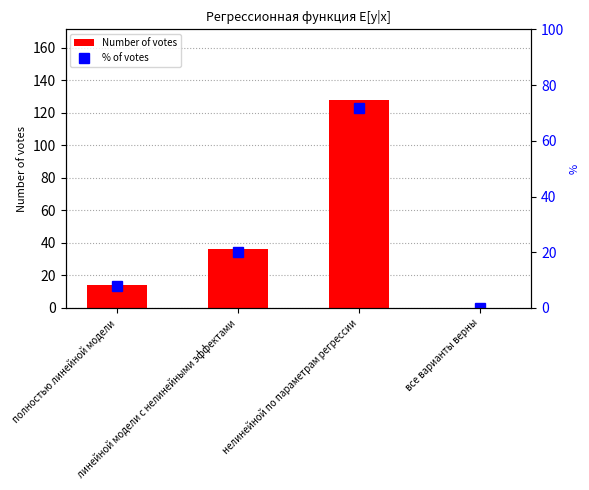

Which series has the largest total across all categories?

Number of votes